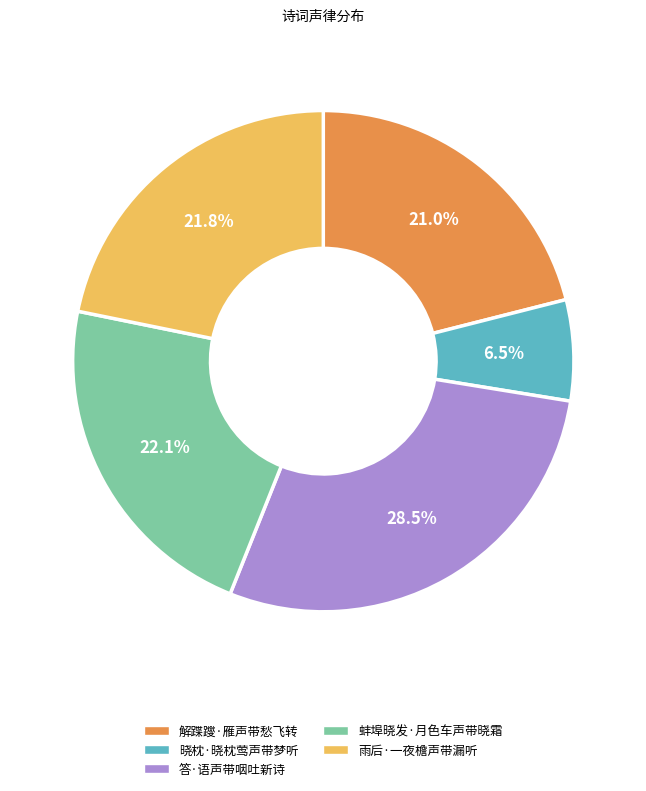

To the nearest percent, what is the difference between the 答·语声带咽吐新诗 and 蚌埠晓发·月色车声带晓霜 slice percentages?

6%